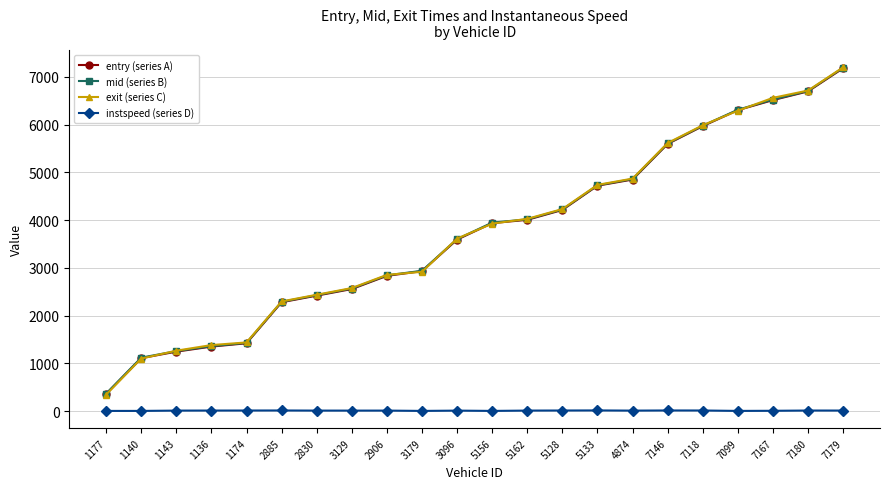

True or false: entry (series A) and instspeed (series D) cross at least once.

False